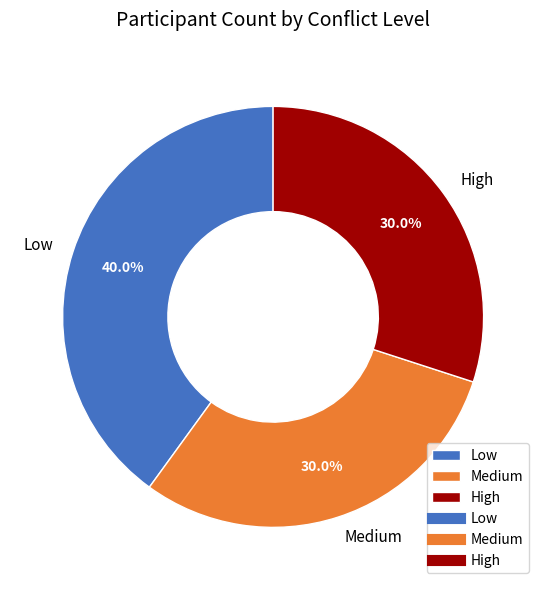

To the nearest percent, what portion does Medium represent?

30%